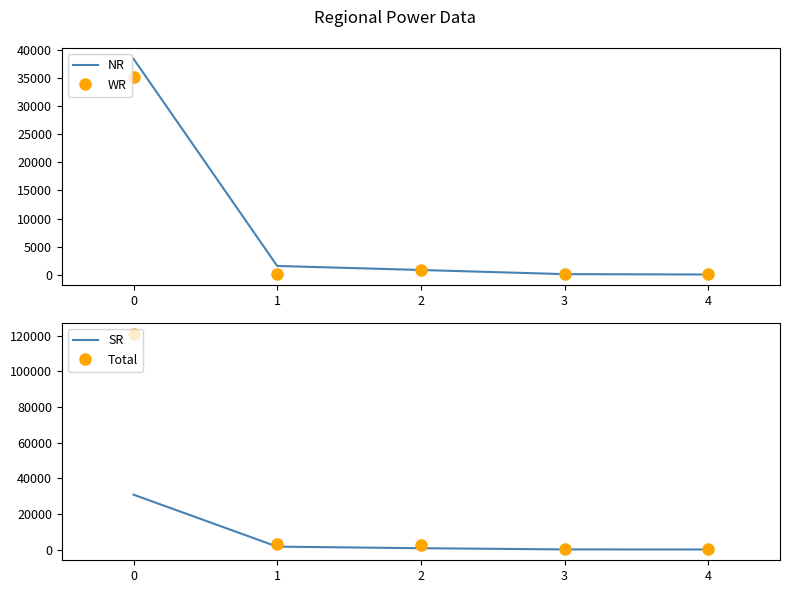

Is the value of WR at 4 greater than the value of Total at 4?

No